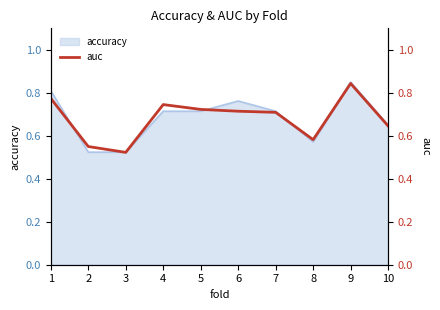

What is the difference between the second highest and minimum values?

0.3